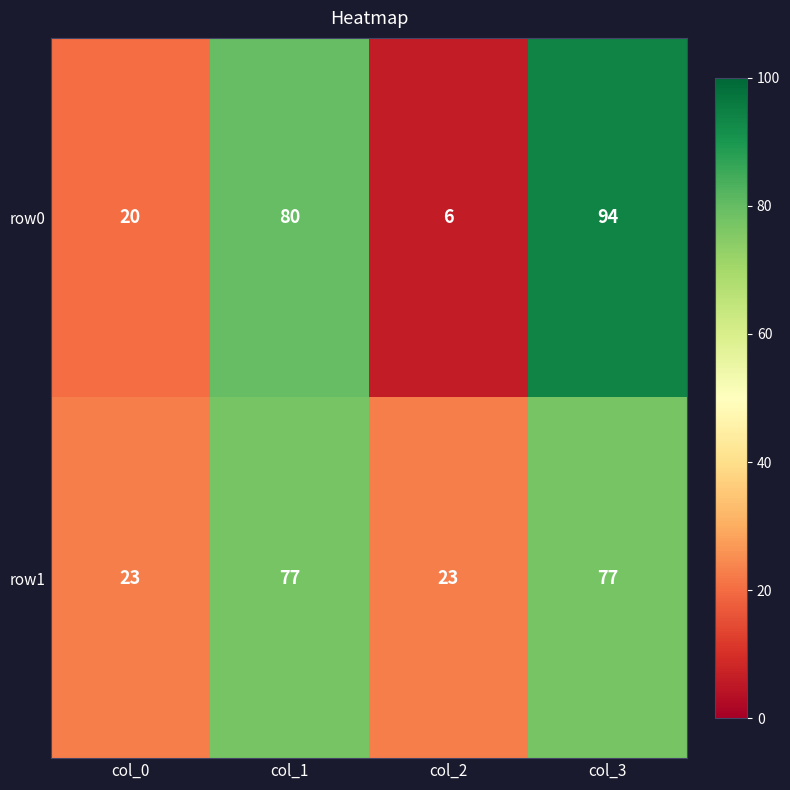

List the series in order of their peak value, lowest first.

row1, row0